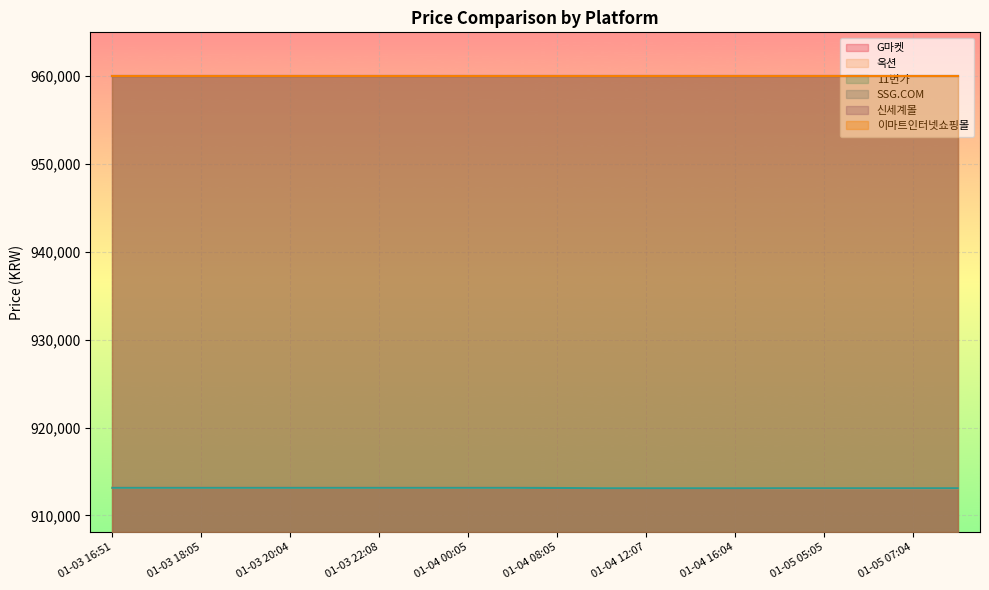

What is the smallest value displayed?

913090